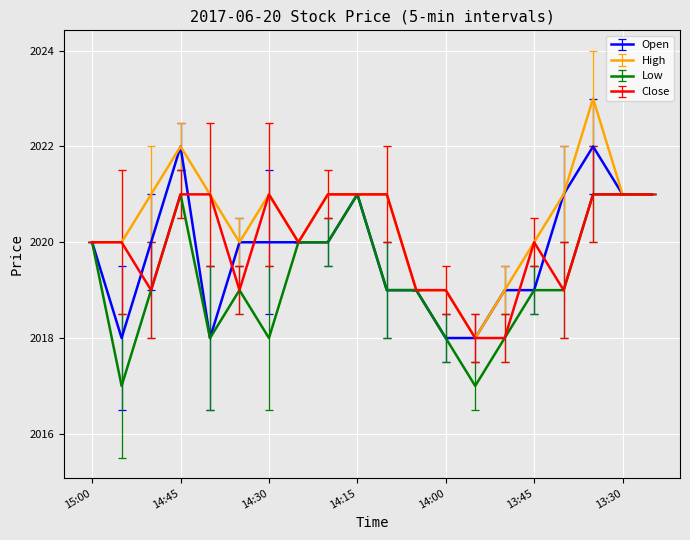

Which series has the largest total across all categories?

High